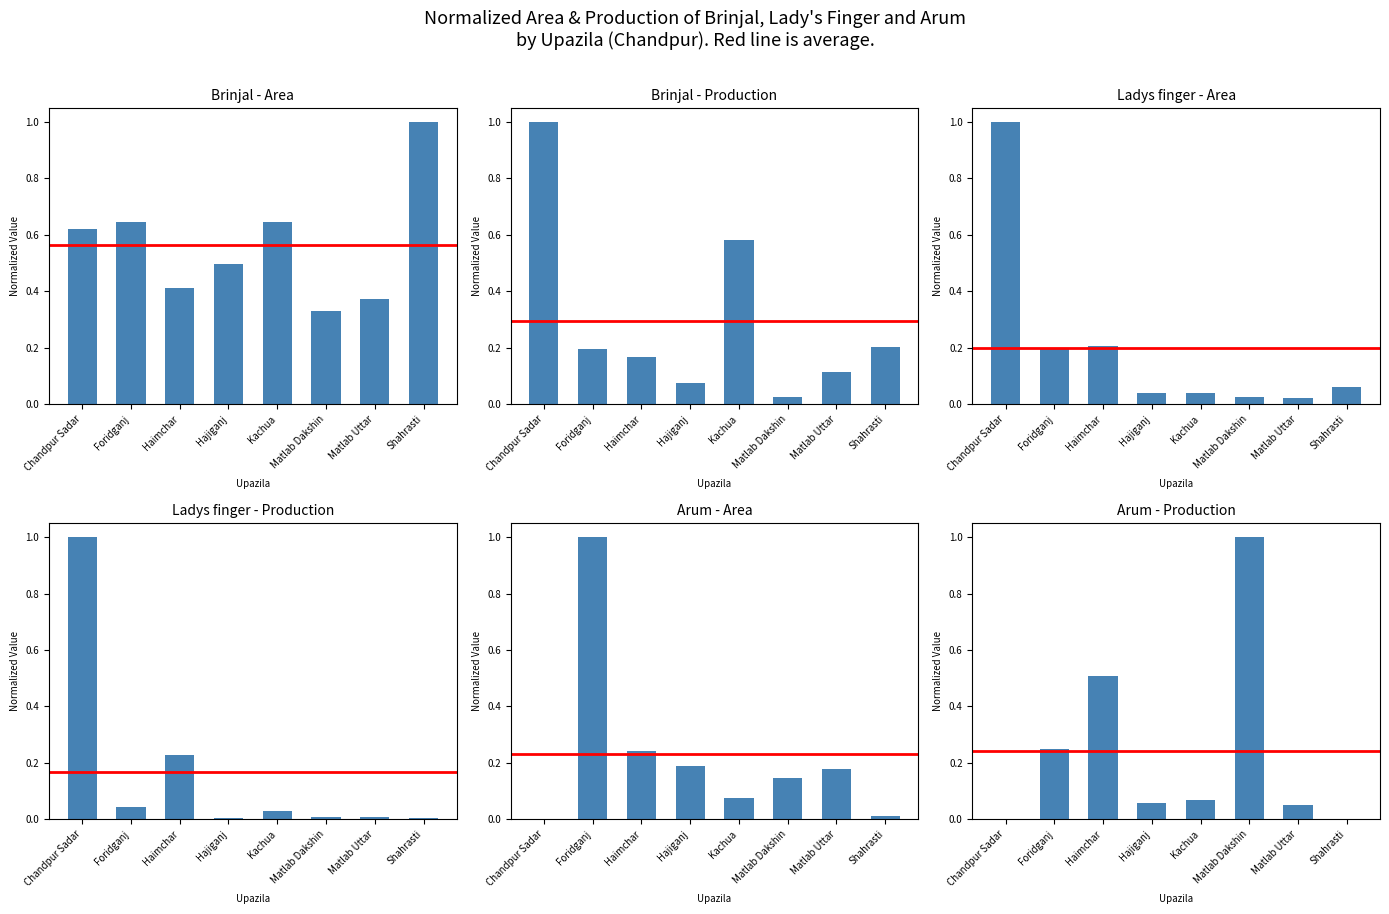

Are the bars grouped side by side (vs. stacked)?

Yes